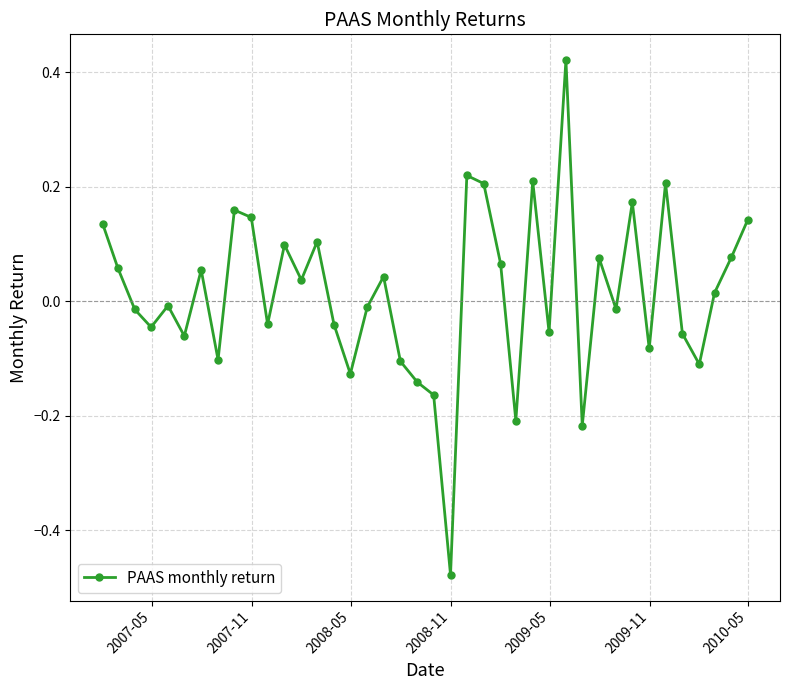

True or false: there are more than 0 points higher than both neighbors.

True